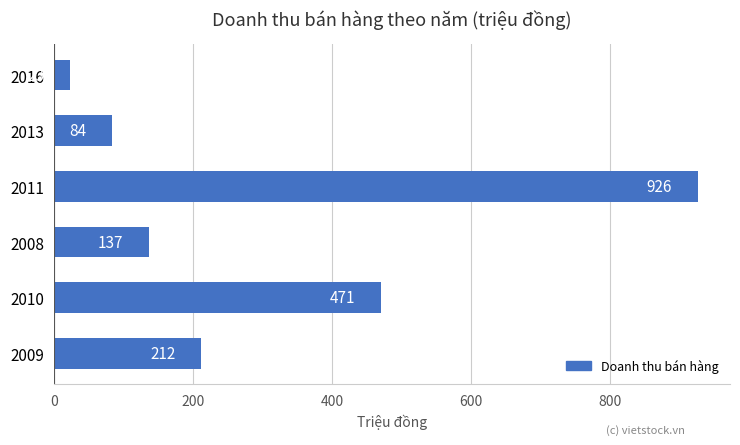

What is the ratio of the value at 2010 to the value at 2008?

3.4